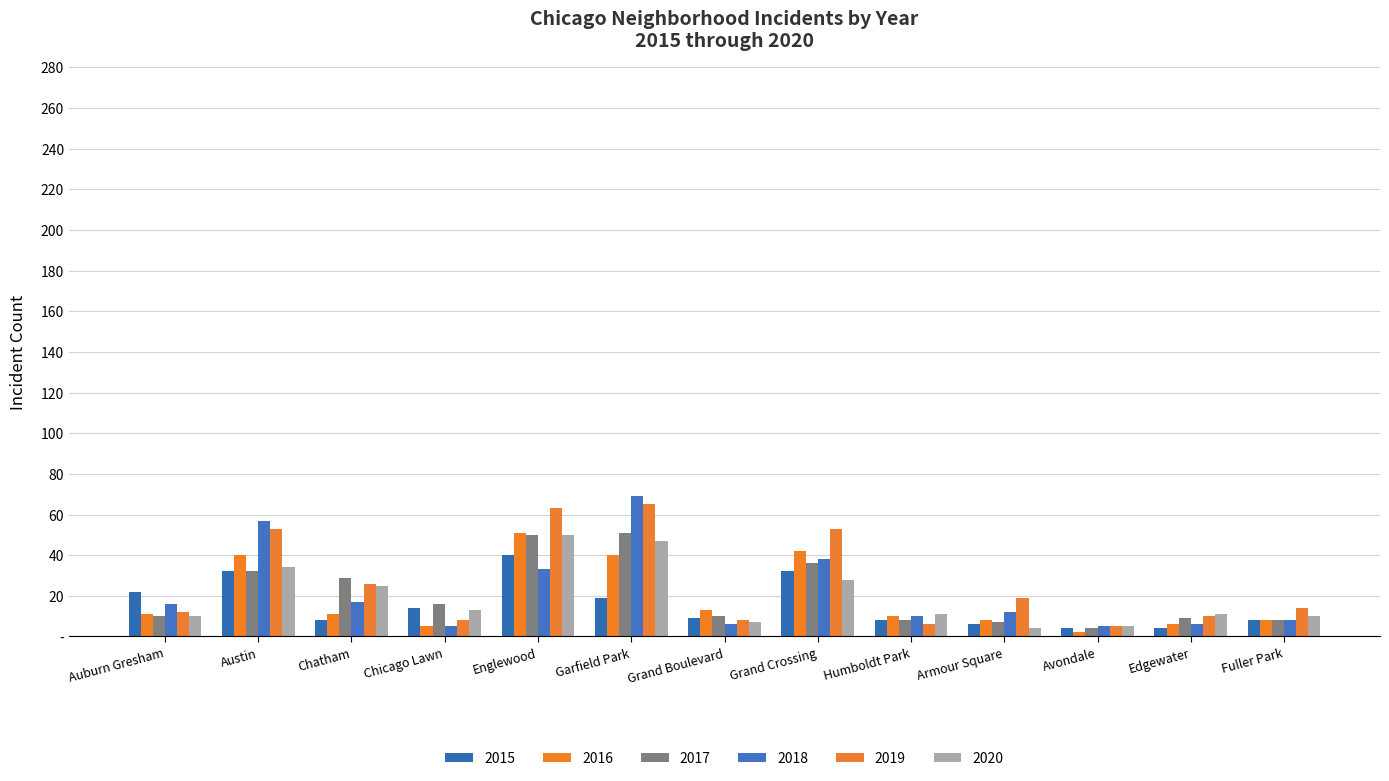

Which category has the highest value in the 2020 series?

Englewood